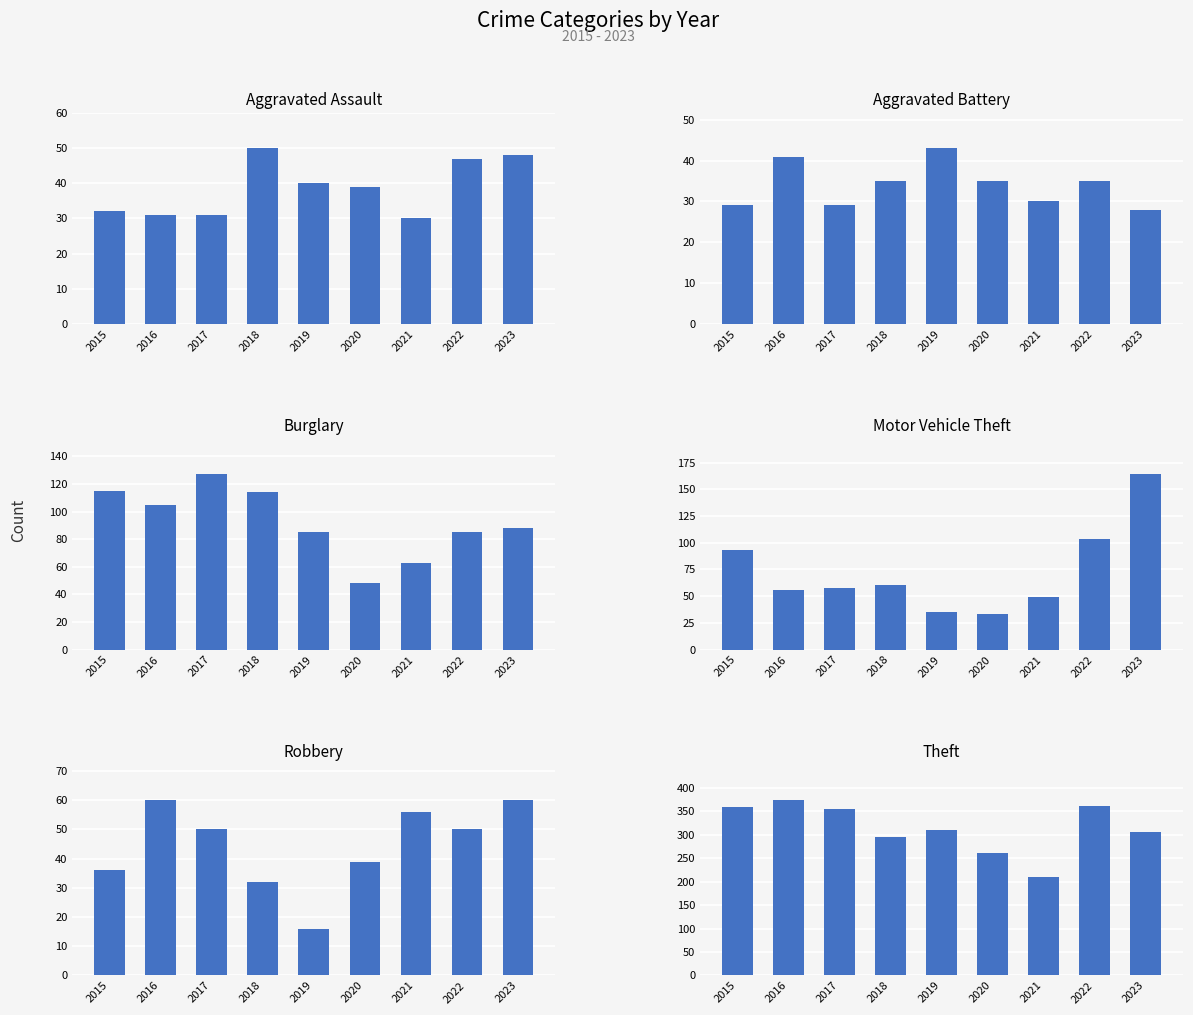

What is the value of the Motor Vehicle Theft bar at the 5th from the left?

35